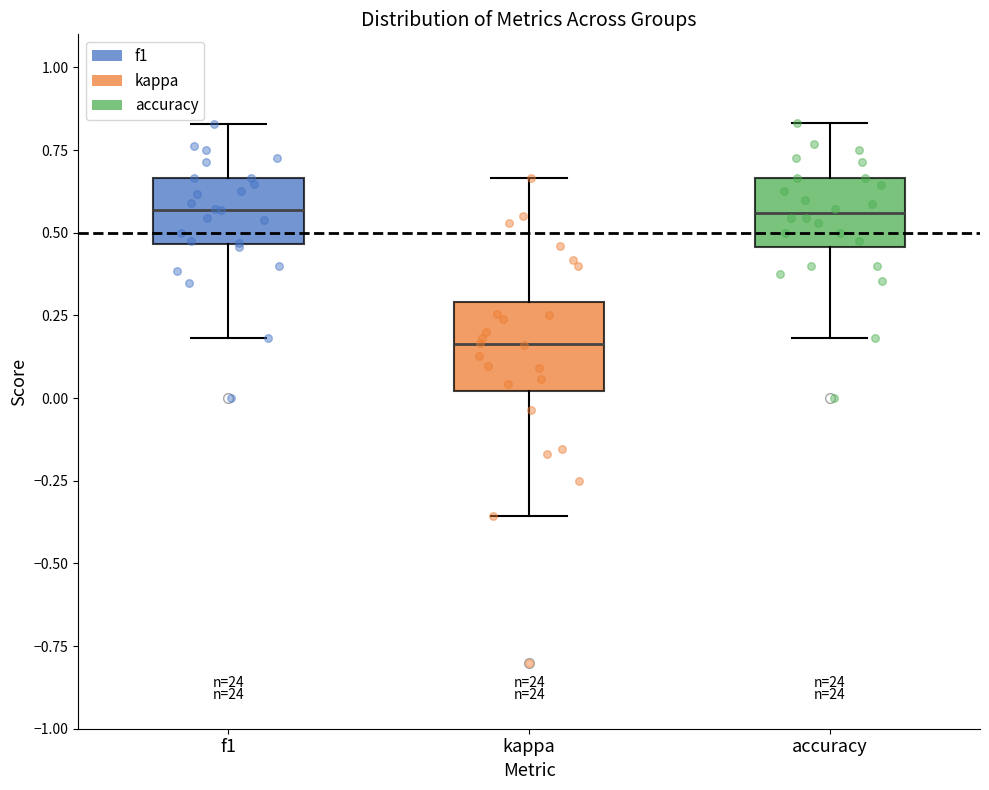

Where does the upper whisker of the box for f1 end on the y-axis? The values are not printed on the chart, so give them approximately, as read against the axis.

0.85